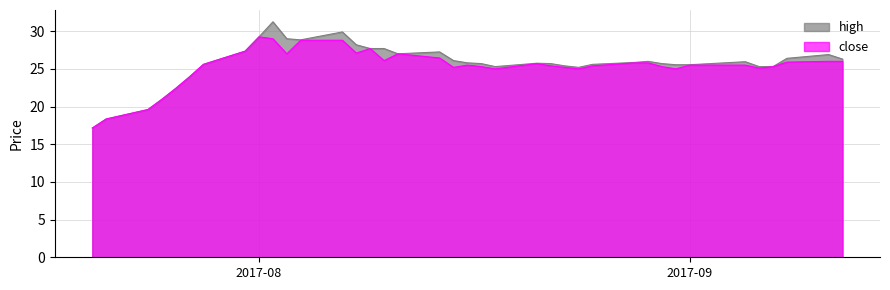

The close series shows 45.6 at 2017-08. True or false?

False